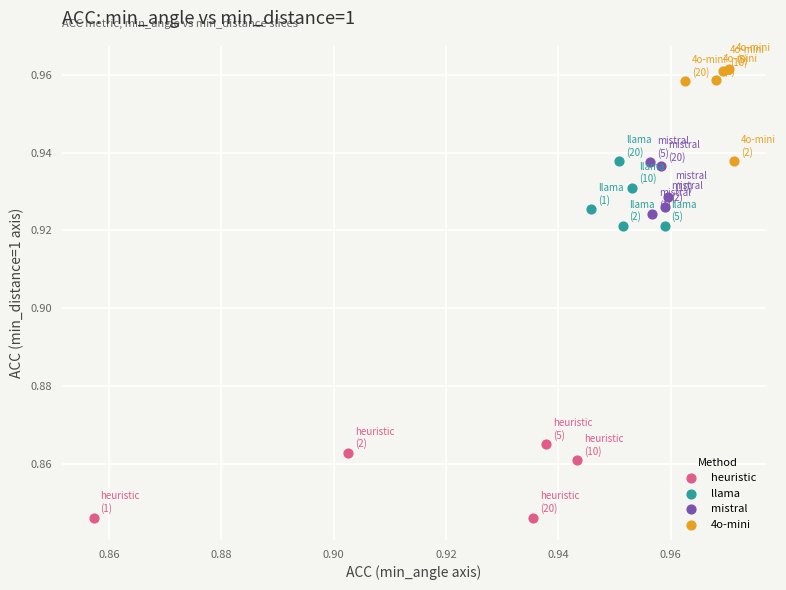

Which series contains the highest Y value?

4o-mini